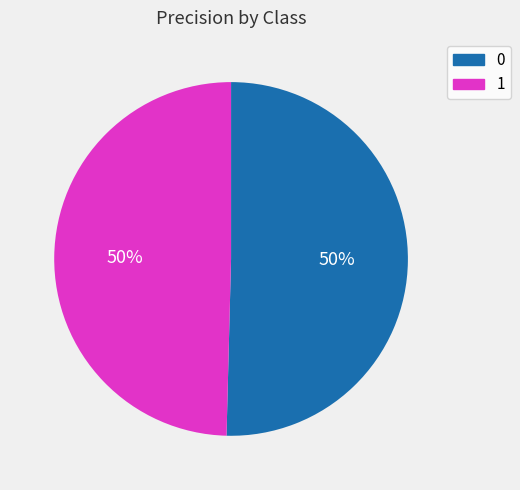

Count the number of slices in the pie.

2